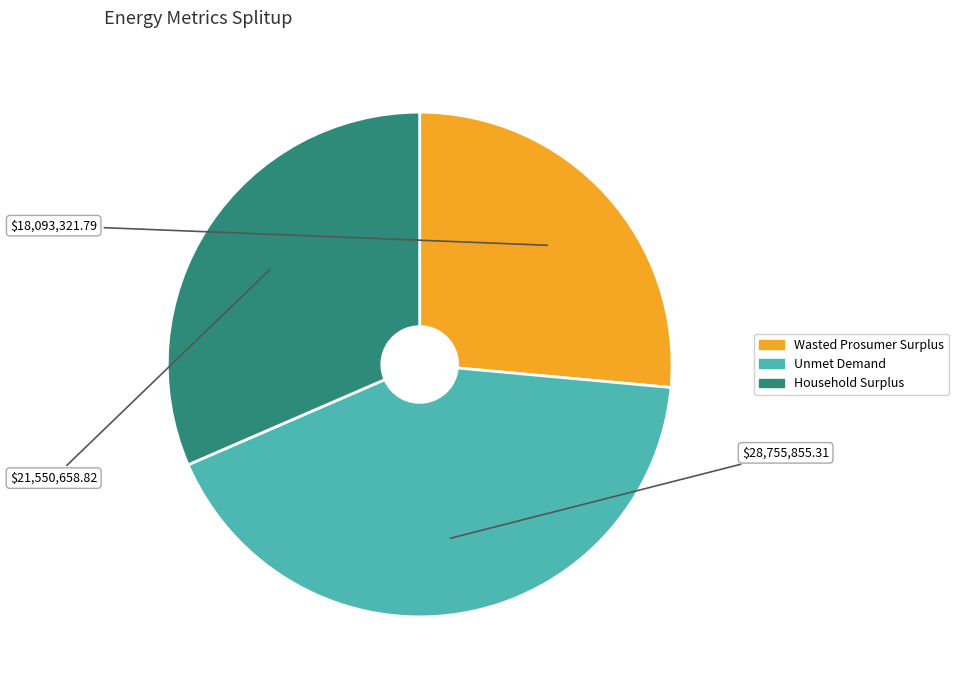

Which has a higher value, Household Surplus or Unmet Demand?

Unmet Demand